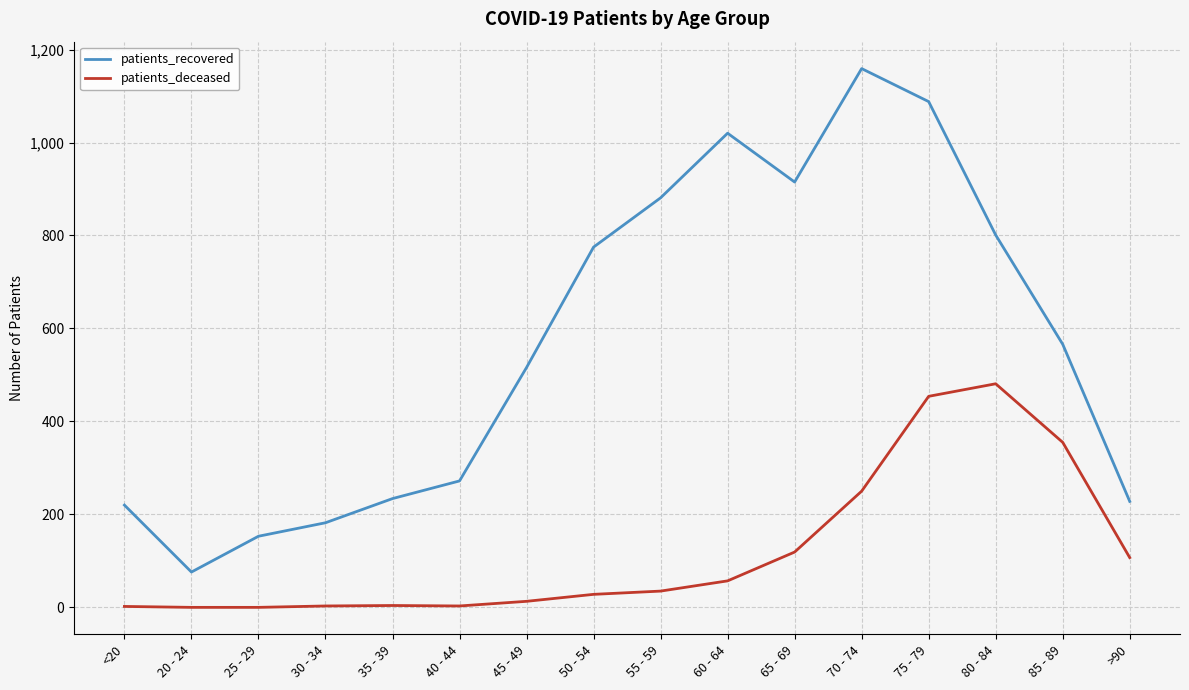

What is the maximum value shown in the chart?

1159